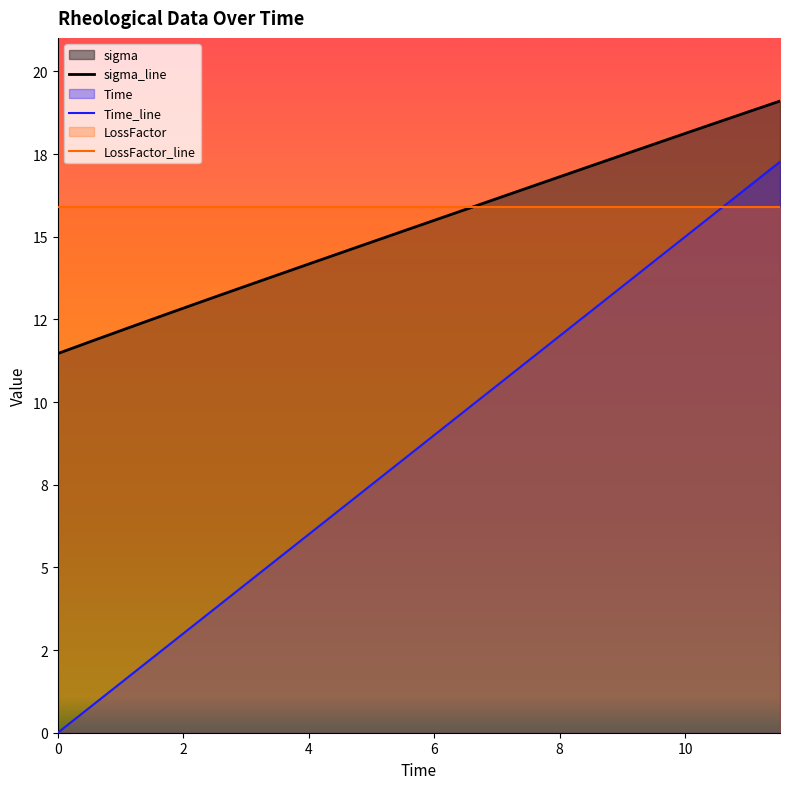

Which series has the largest range (max minus min)?

Time_line